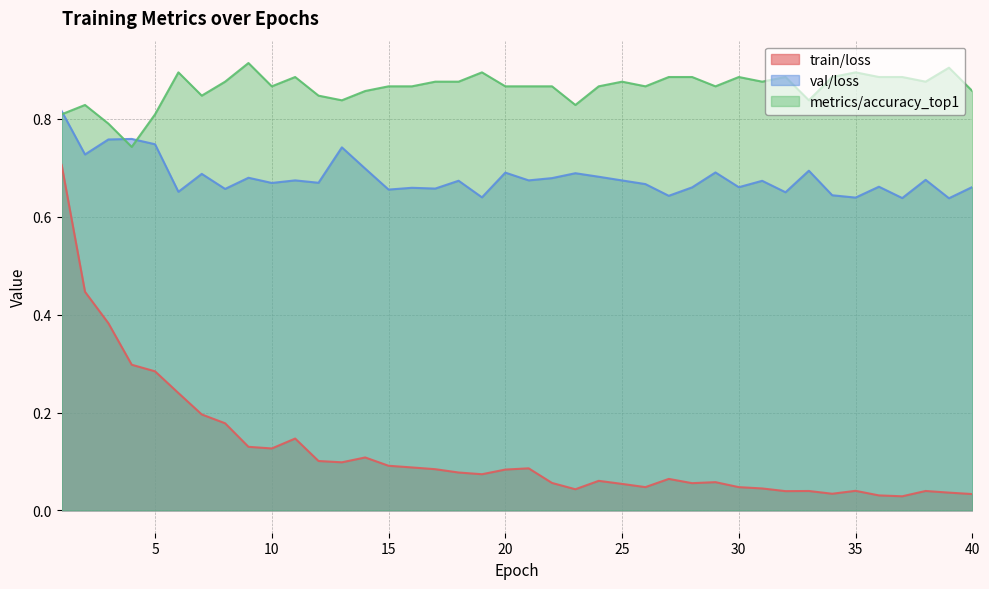

At which category does train/loss reach its first local valley?

10